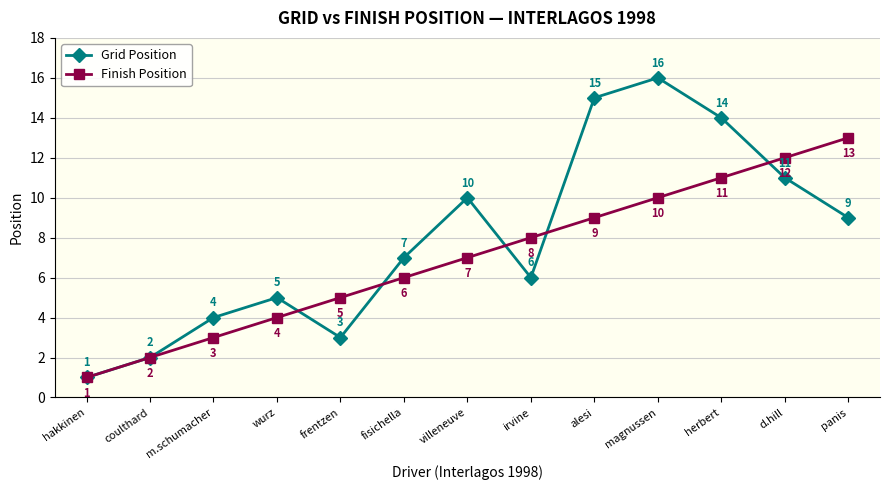

True or false: Finish Position has more than 0 points higher than both neighbors.

False